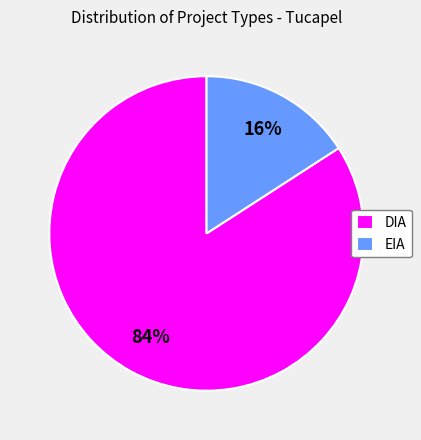

Which category has the biggest portion of the pie?

DIA